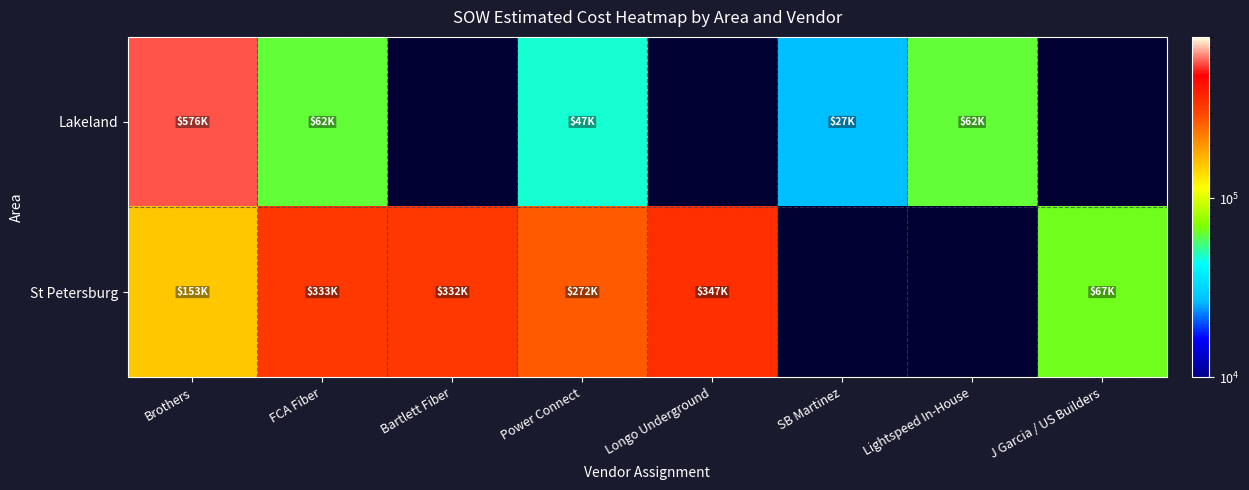

How many positive values does the St Petersburg series have?

6